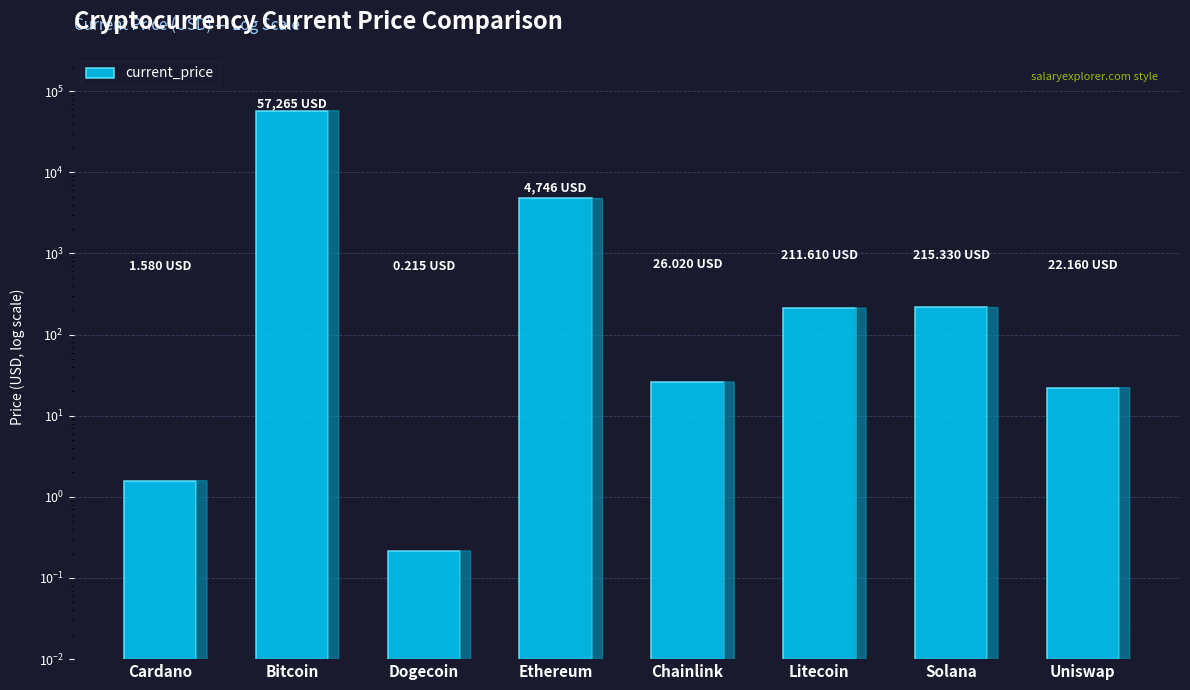

The chart shows a value of 0.4 at Dogecoin. True or false?

False